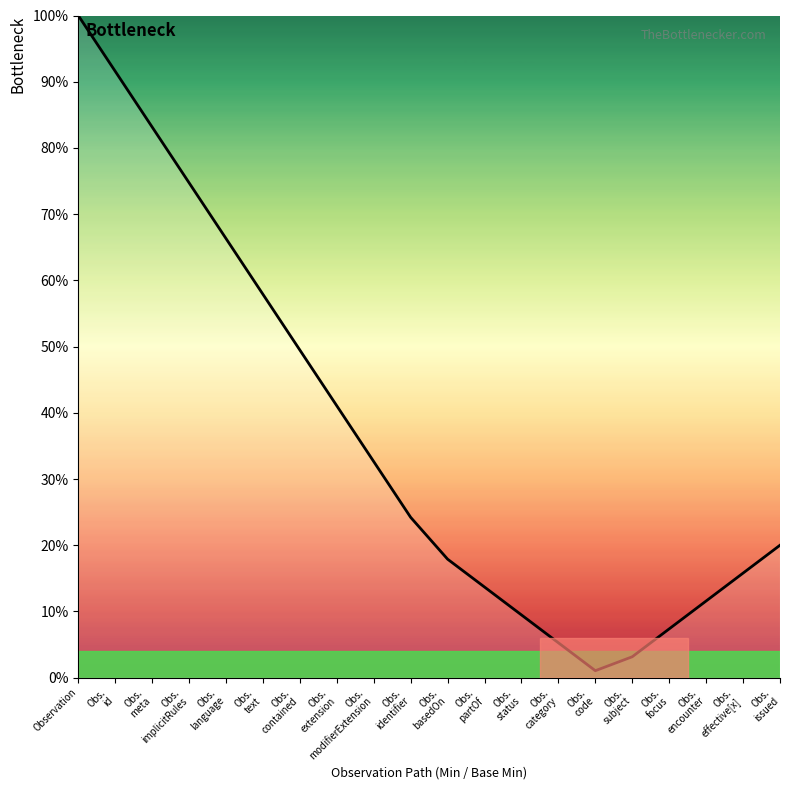

Is this an area chart (filled region under the line)?

Yes